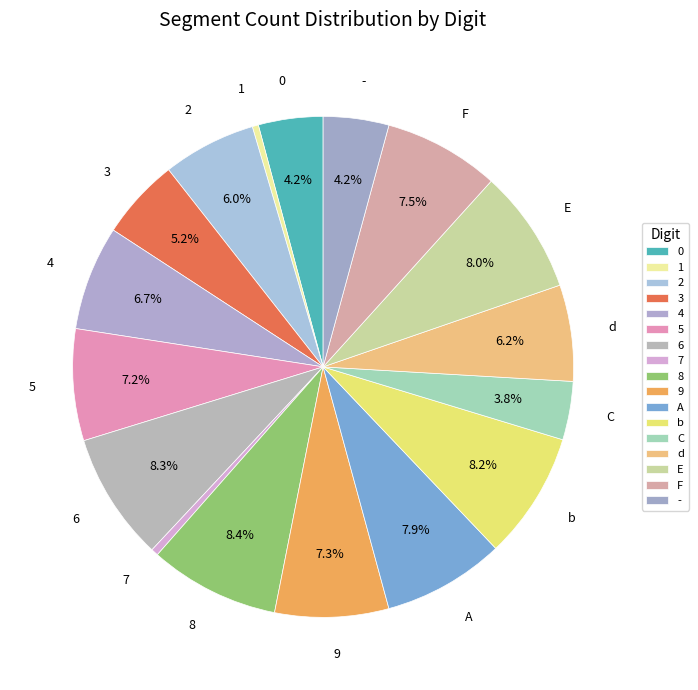

What percentage is the 0 slice, to the nearest percent?

4%